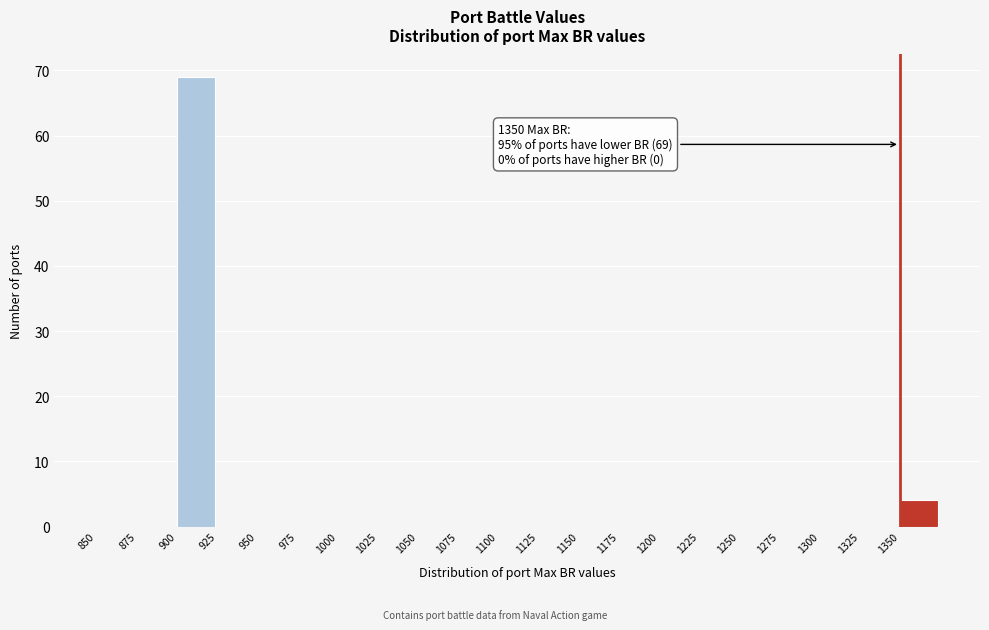

Which range on the x-axis has the tallest bar?

900 to 925